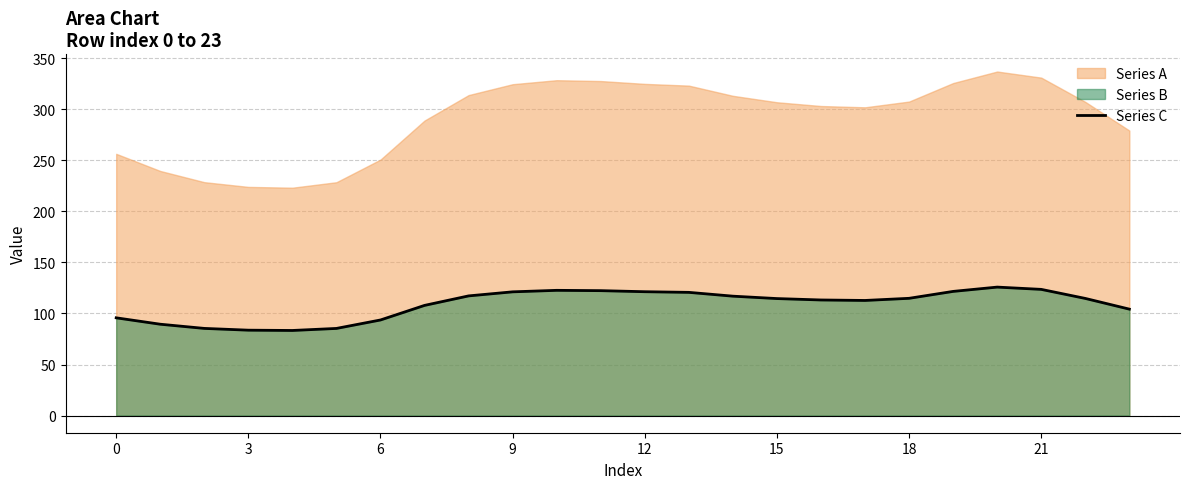

True or false: the data has more than 1 interior local peaks.

True